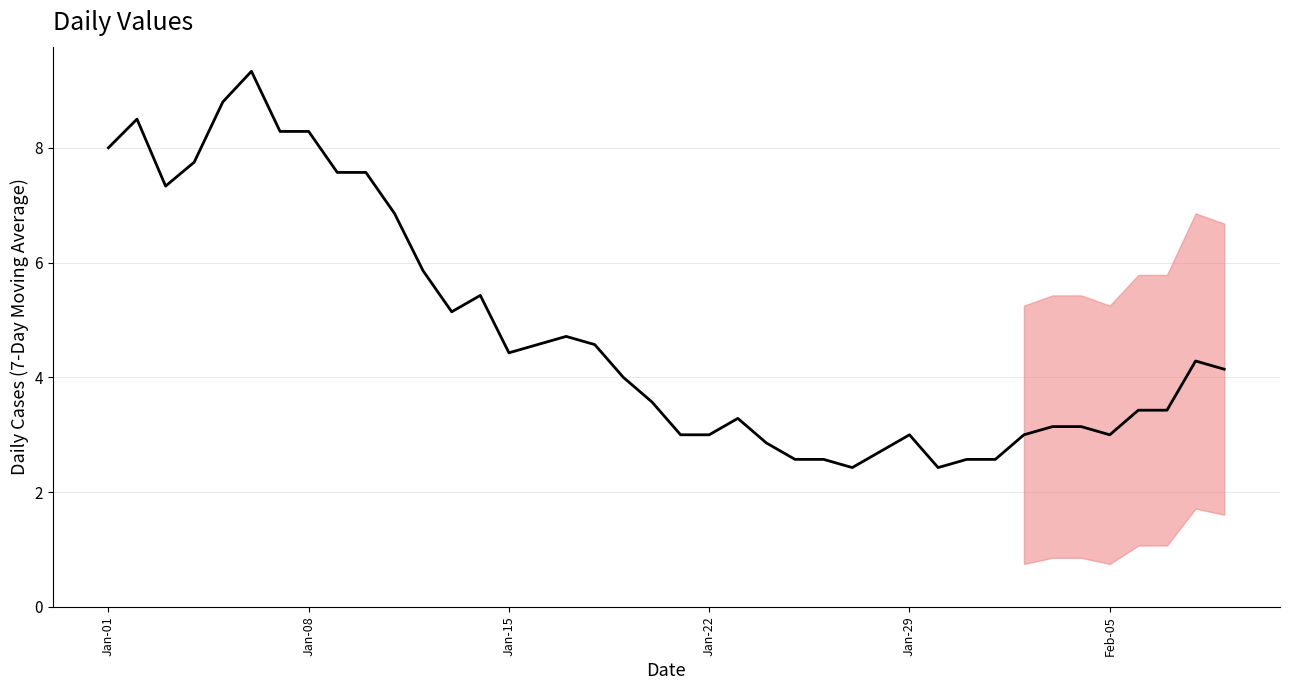

Does the chart display data point markers on the line(s)?

No